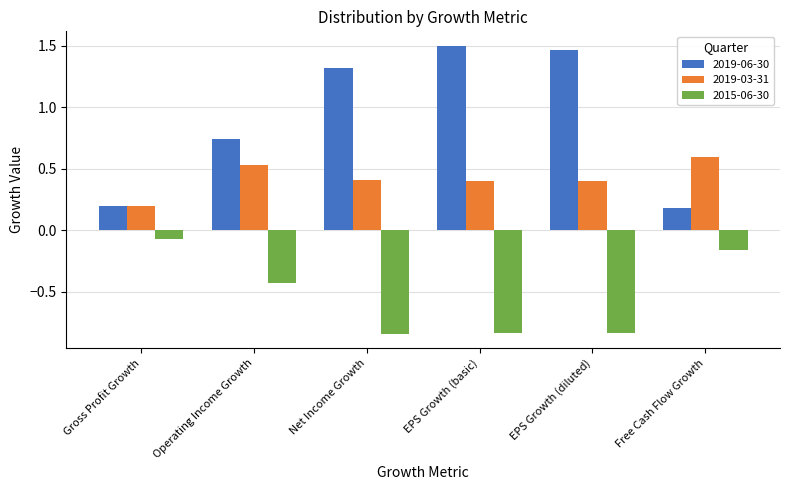

True or false: 2015-06-30 has a value of -0.7 at Operating Income Growth.

False